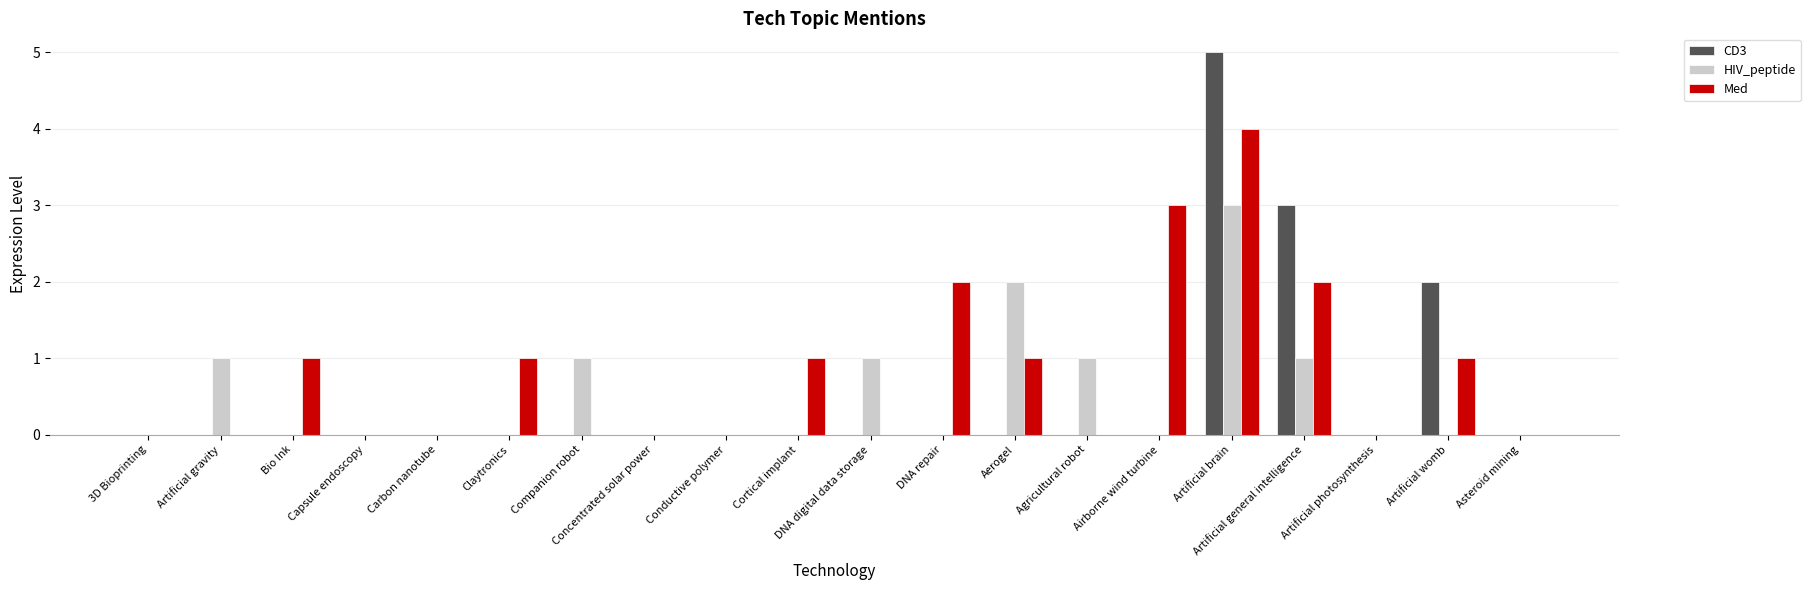

Is it true that Med equals 3 at DNA repair?

False